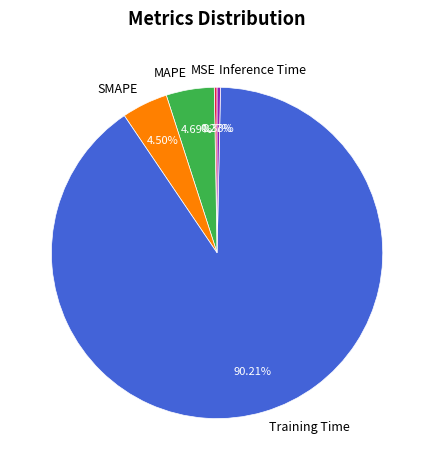

Which category accounts for the majority?

Training Time